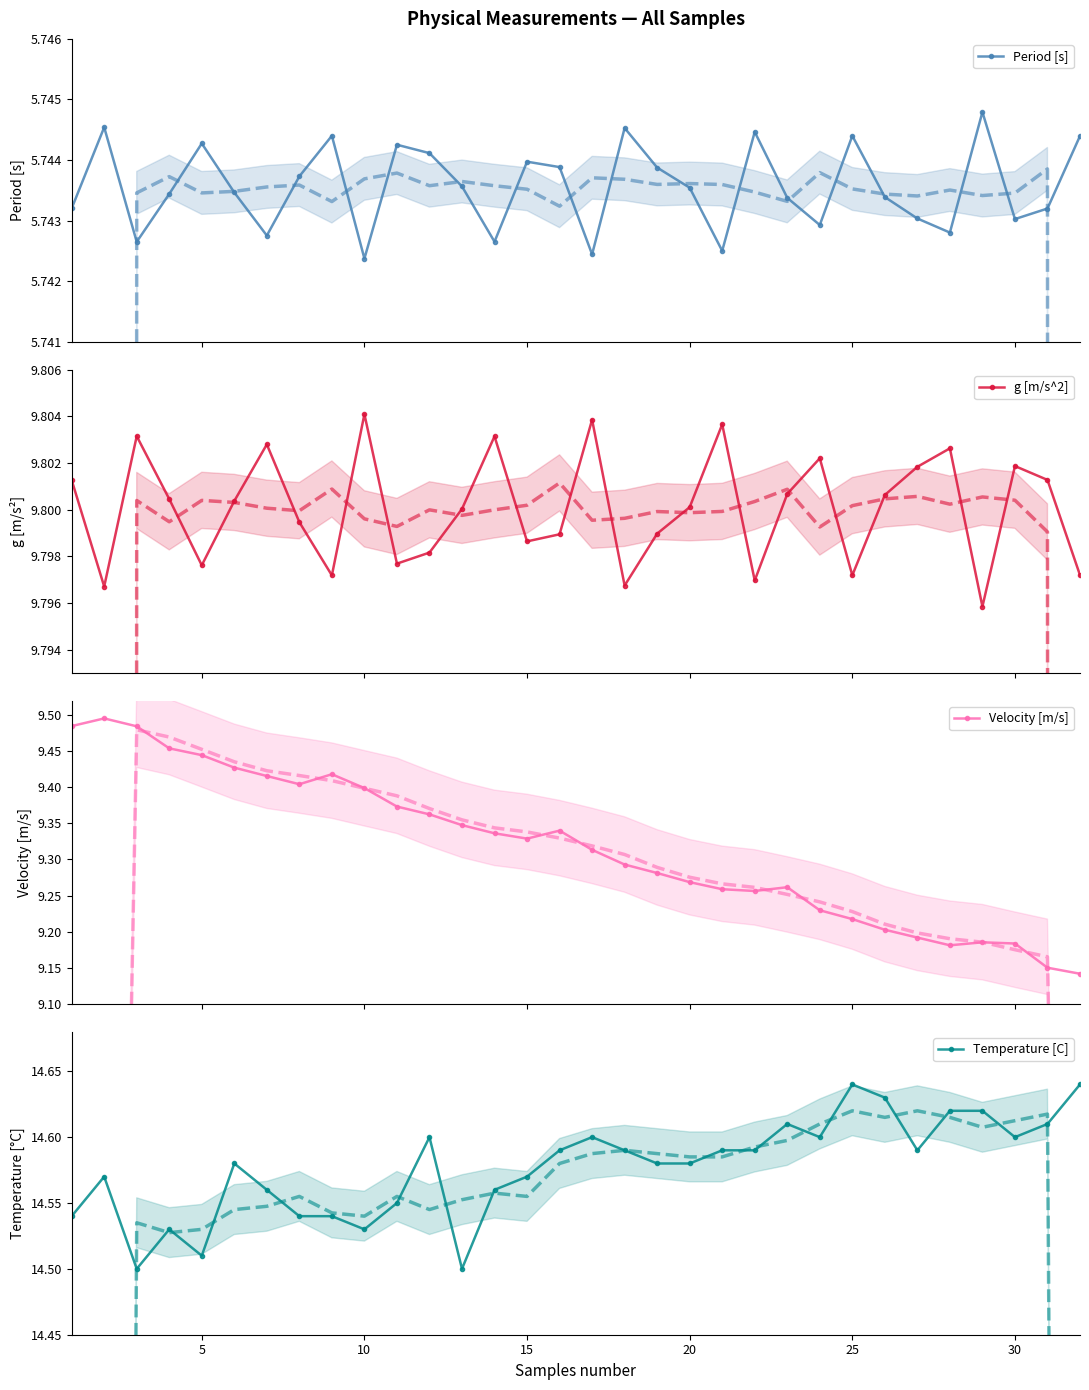

How many data points does each series have?

32